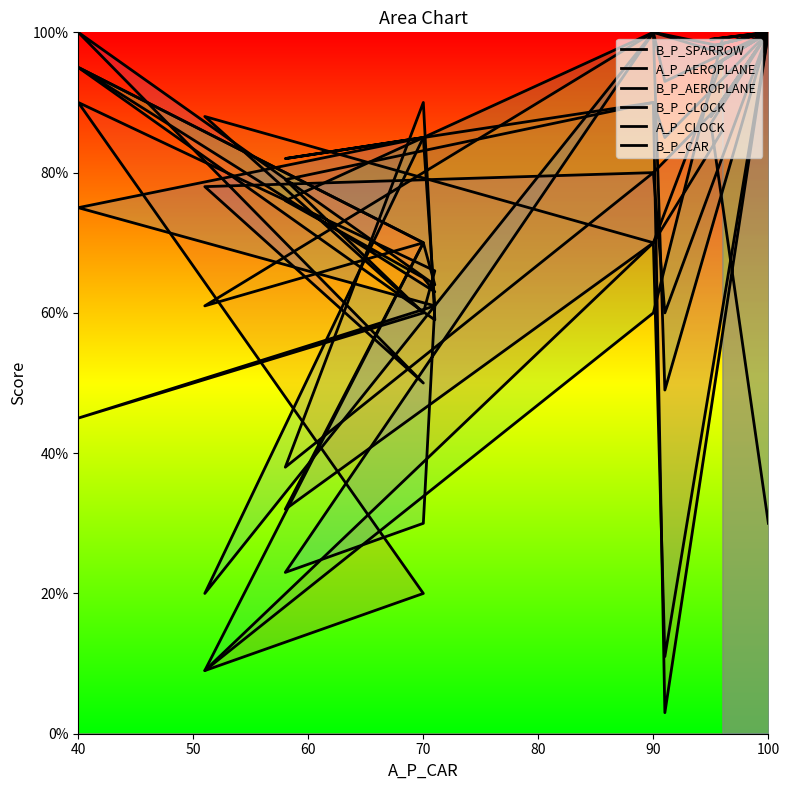

Which series has the largest range (max minus min)?

B_P_SPARROW